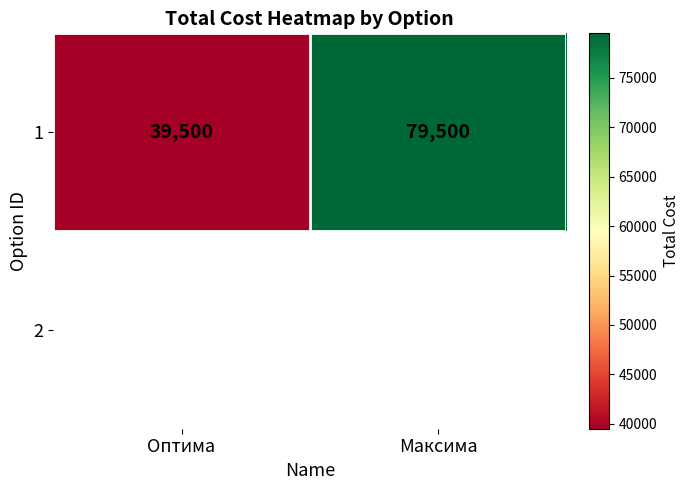

What is the sum of the values at Оптима and Максима?

119000